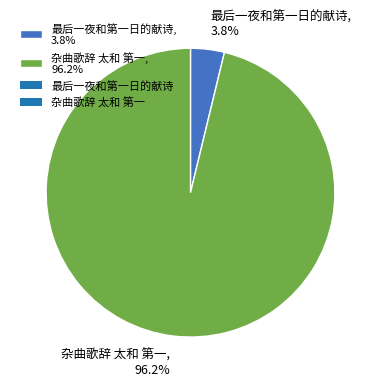

True or false: 最后一夜和第一日的献诗 accounts for 4% of the total.

True